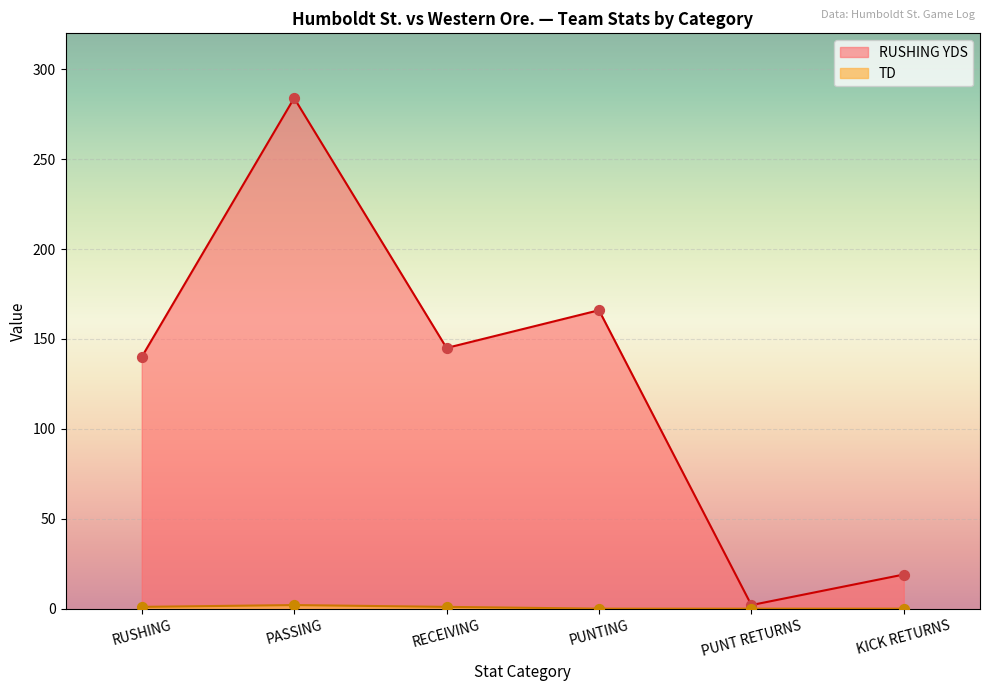

Which series has the widest spread of values?

RUSHING YDS